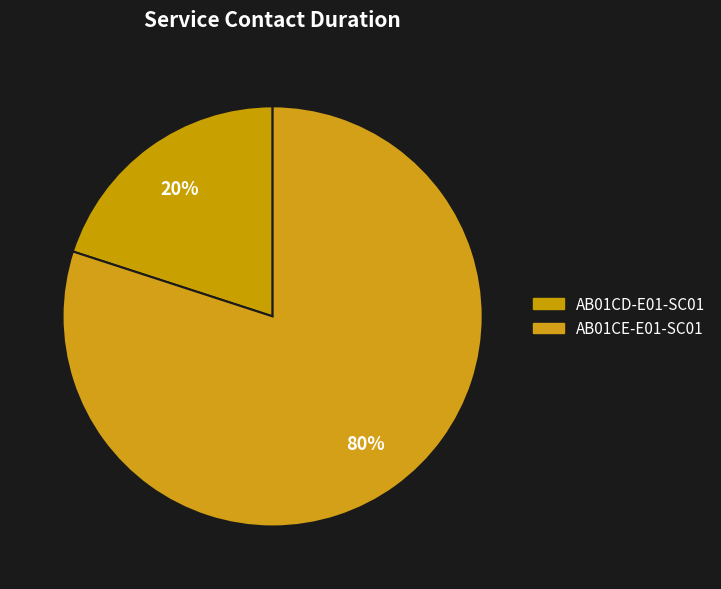

Rank the categories by value from highest to lowest.

AB01CE-E01-SC01, AB01CD-E01-SC01